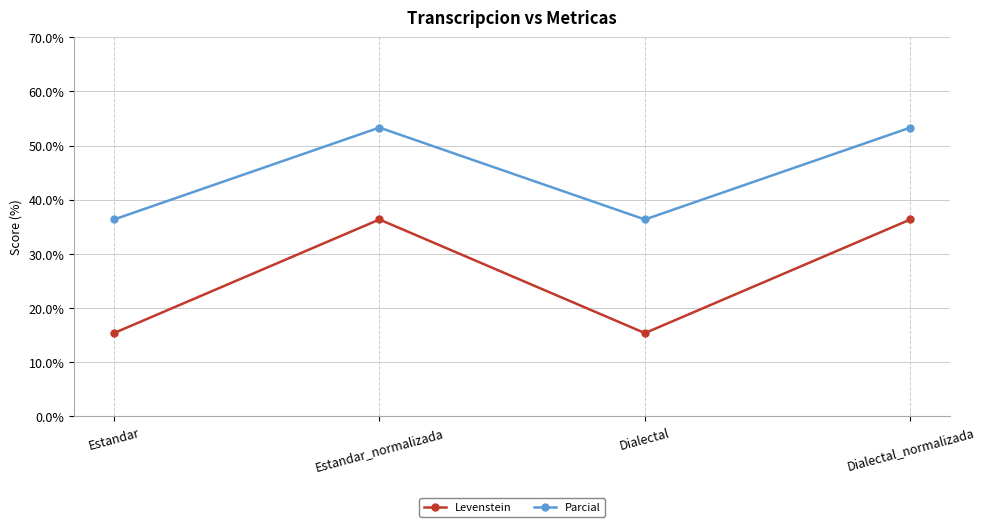

Is it true that Levenstein equals 36.4 at Dialectal_normalizada?

True